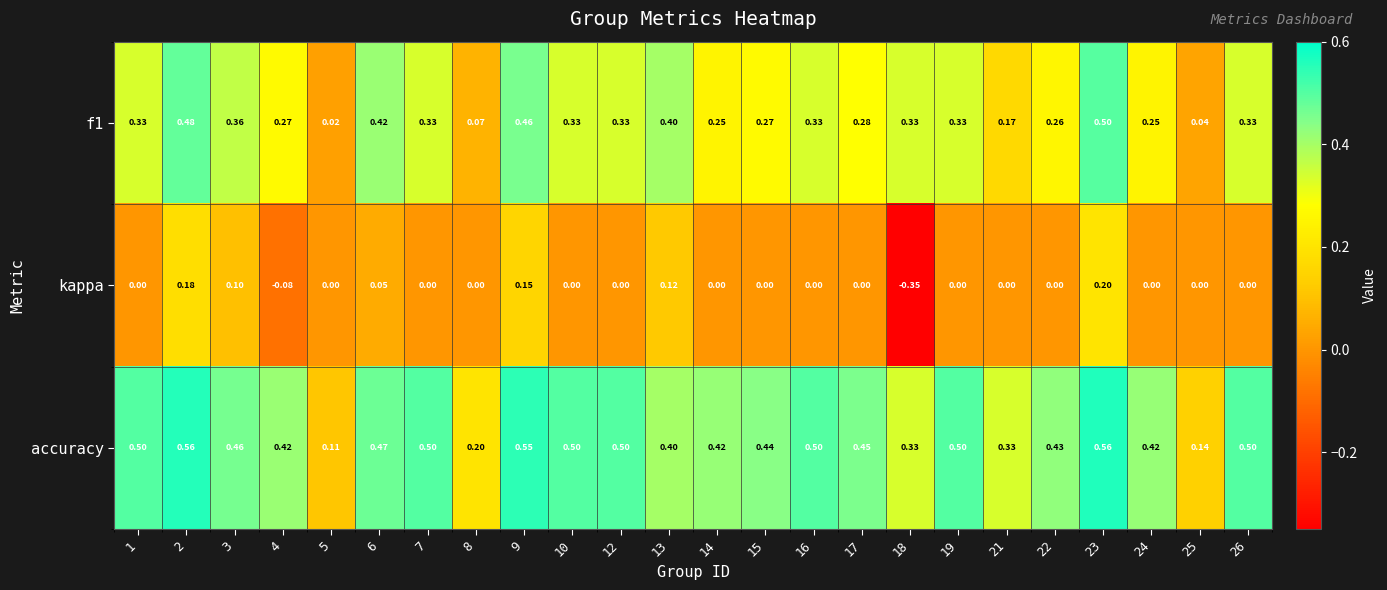

Which series has the widest spread of values?

kappa